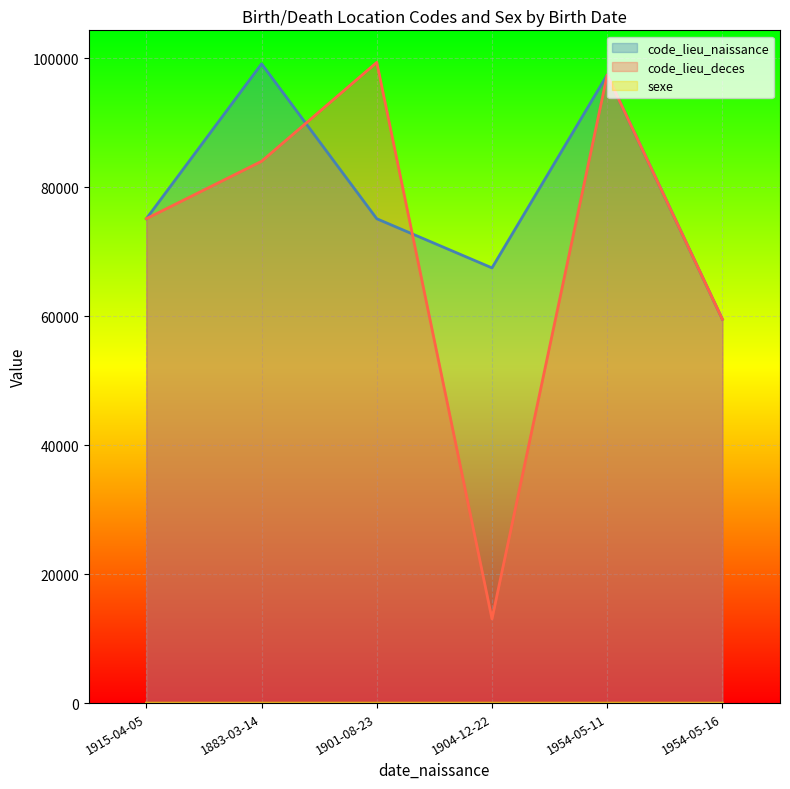

Which series has the widest spread of values?

code_lieu_deces